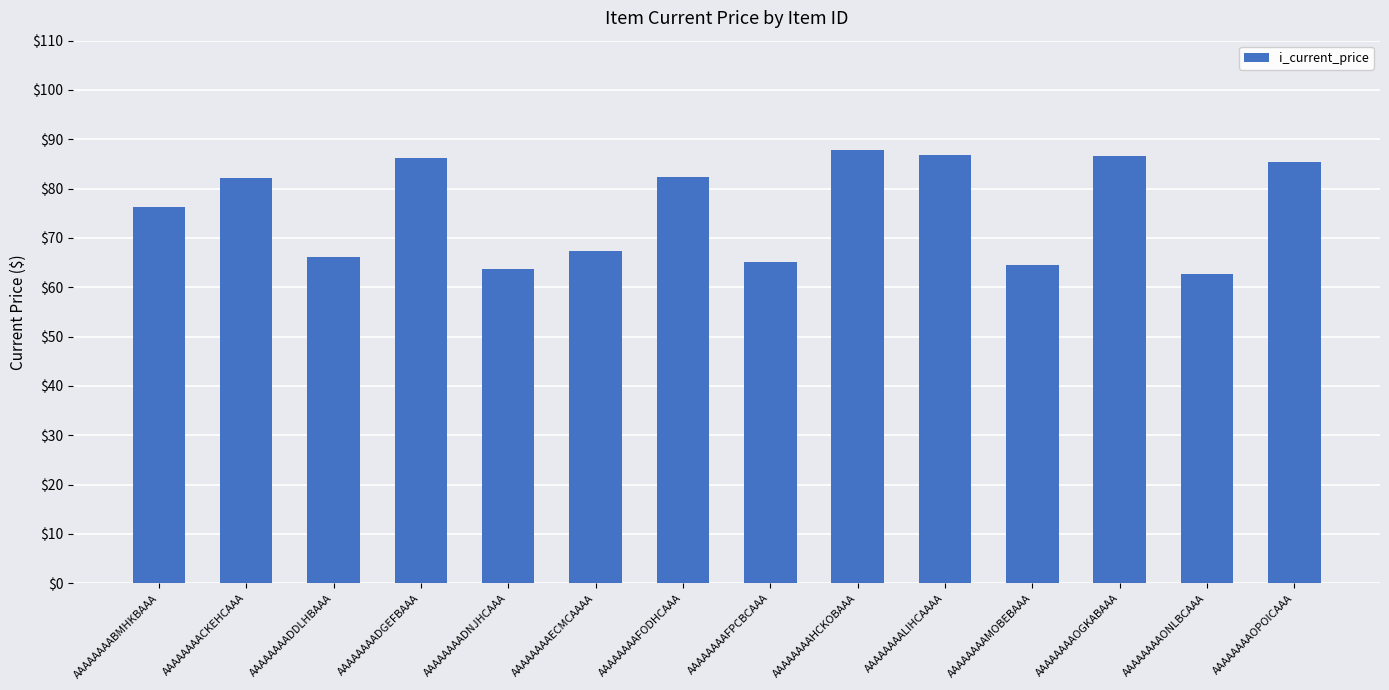

How many series are shown in this chart?

1